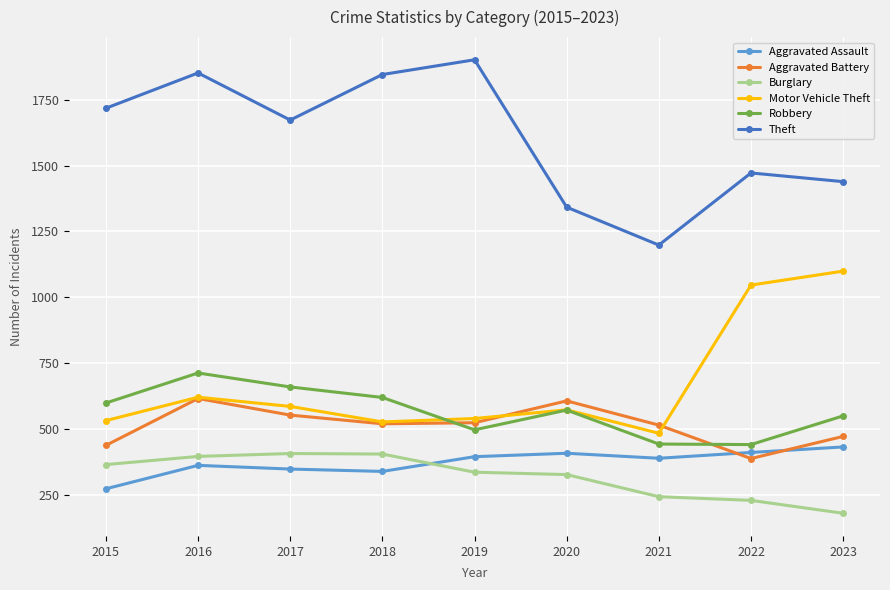

What are all the series names shown in the legend?

Aggravated Assault, Aggravated Battery, Burglary, Motor Vehicle Theft, Robbery, Theft